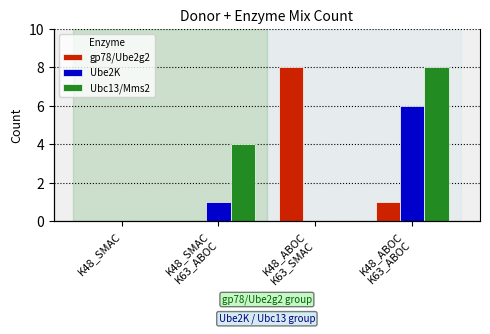

What is the average value of the Ubc13/Mms2 series?

3